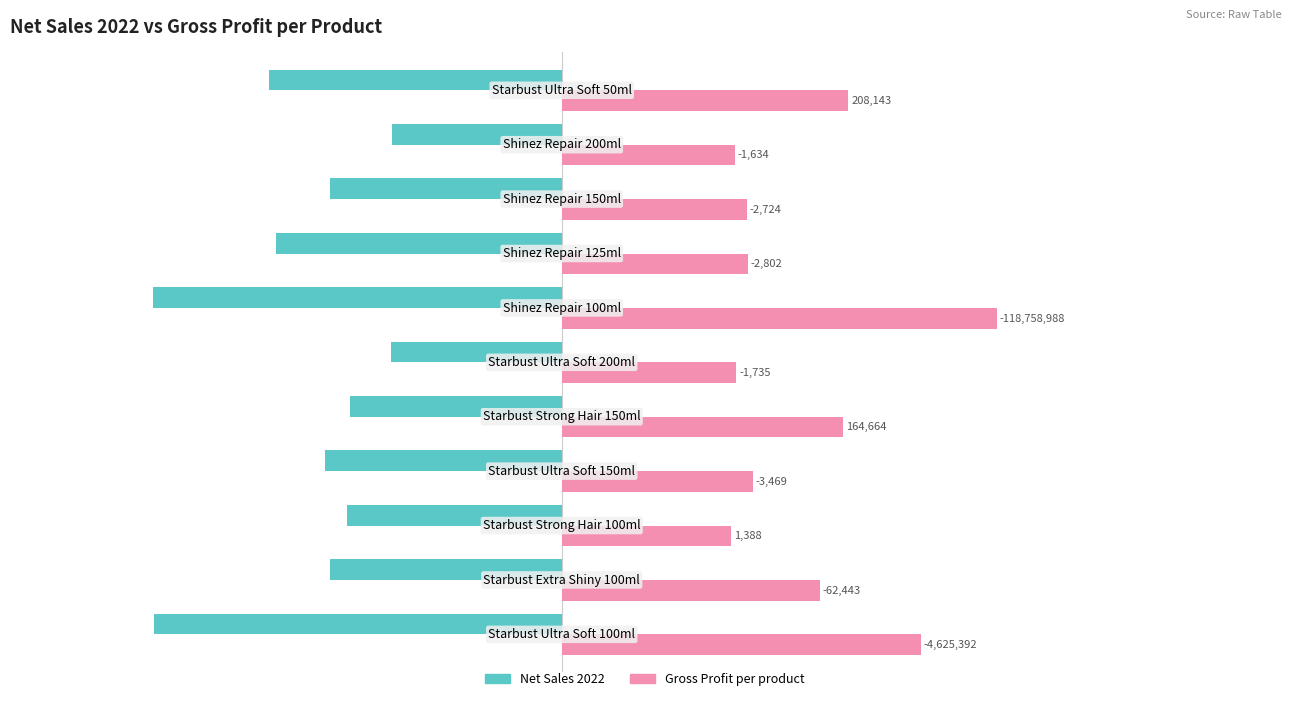

What are all the series names shown in the legend?

Net Sales 2022, Gross Profit per product